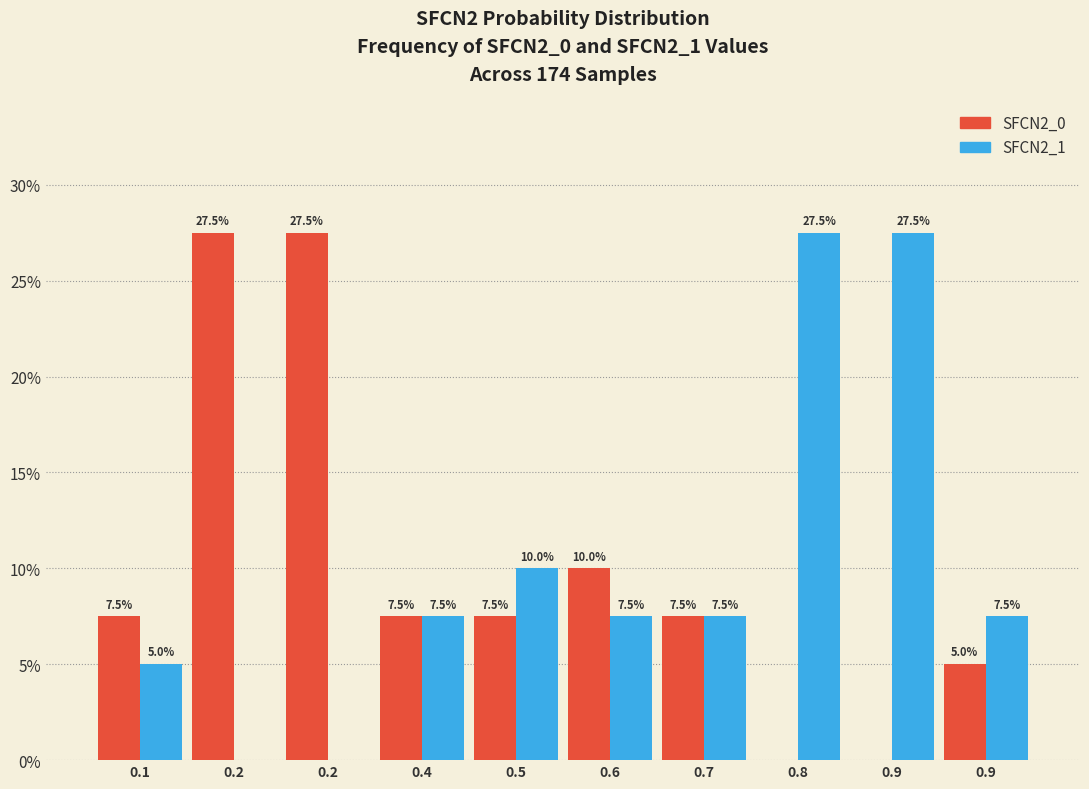

How many data points does each series have?

10